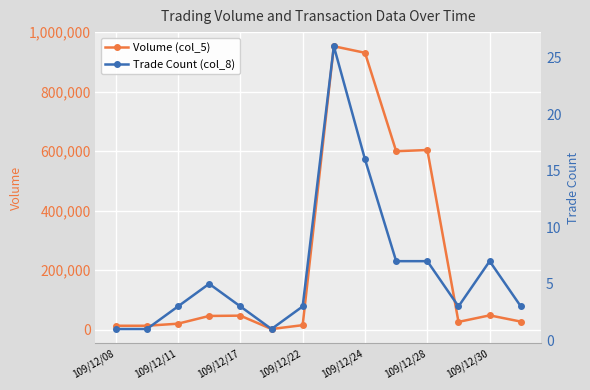

Rank the series at 7 from lowest to highest value.

Trade Count (col_8), Volume (col_5)